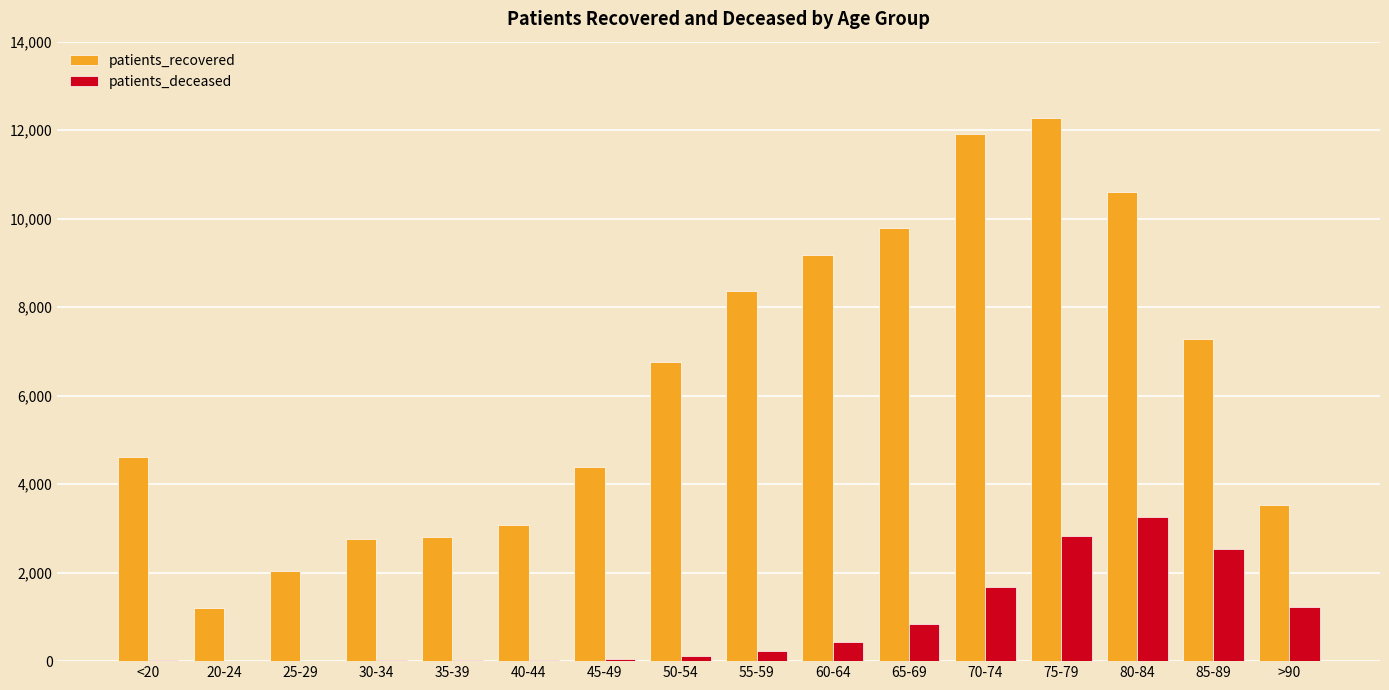

Is the value of patients_recovered at 30-34 greater than the value of patients_deceased at 55-59?

Yes